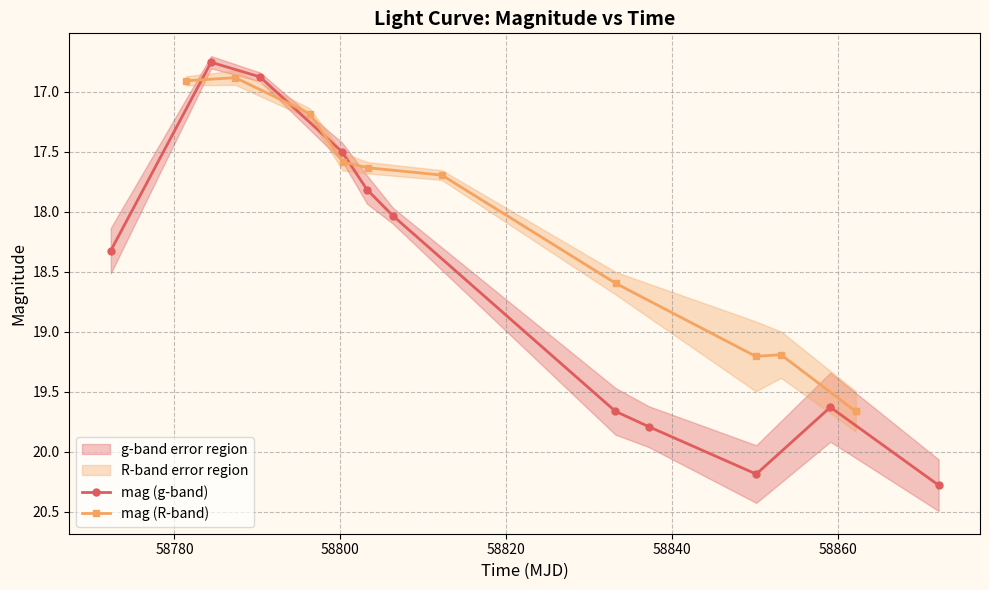

At how many categories does at least one series exceed 19?

5